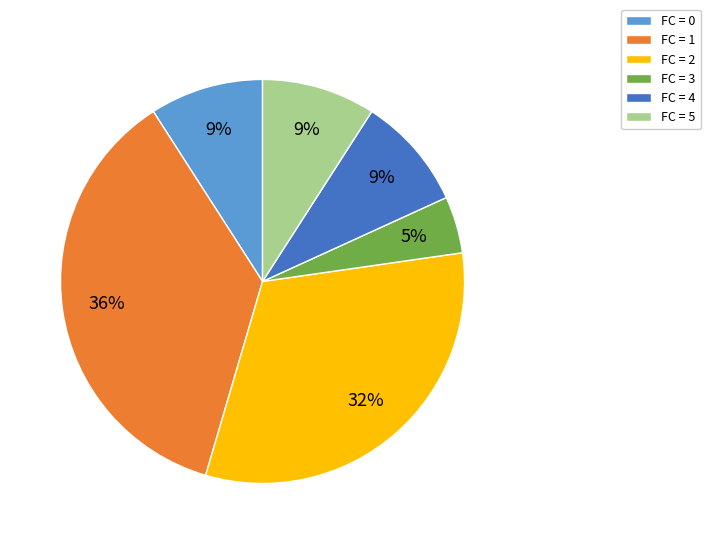

Is it true that FC = 1 is 51% of the pie?

False